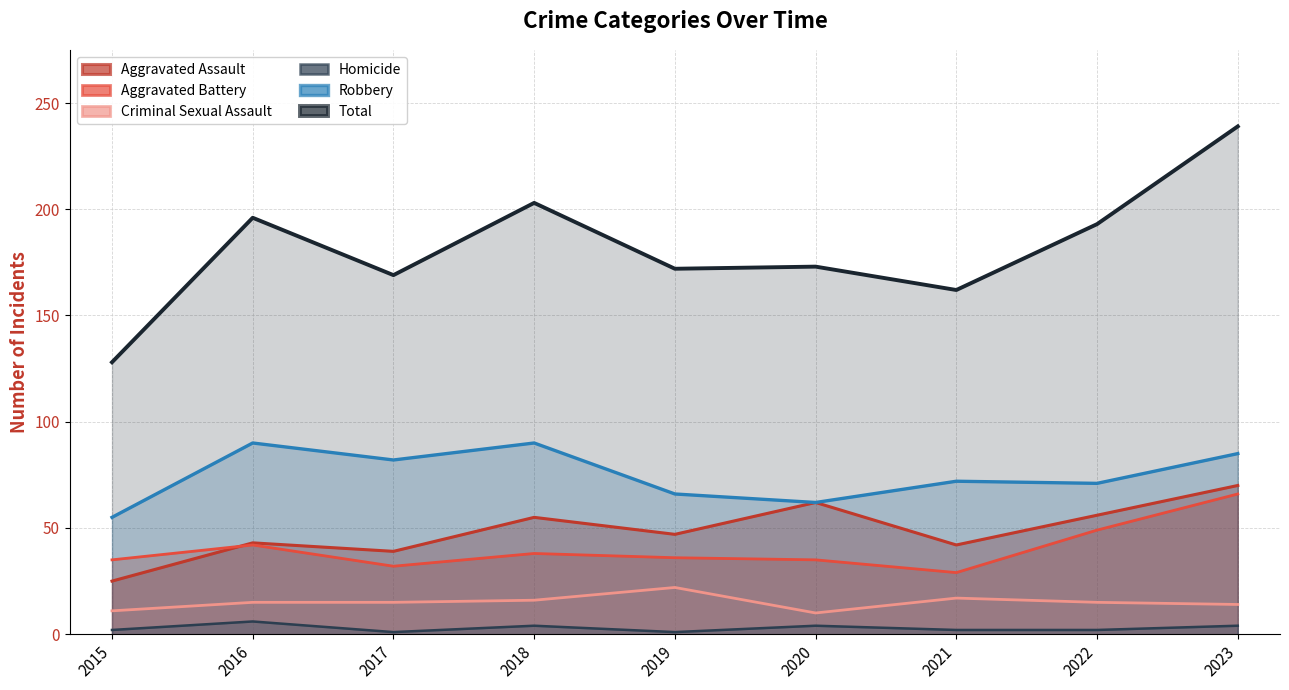

At which category is the sum across all series the highest?

2023